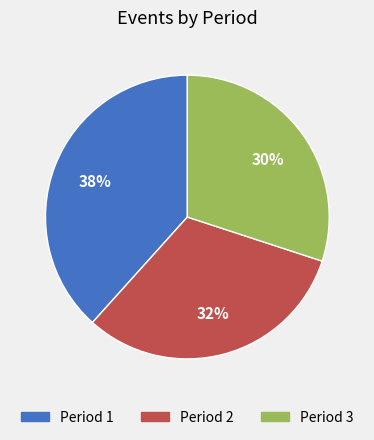

The Period 2 slice represents 32% of the pie. True or false?

True